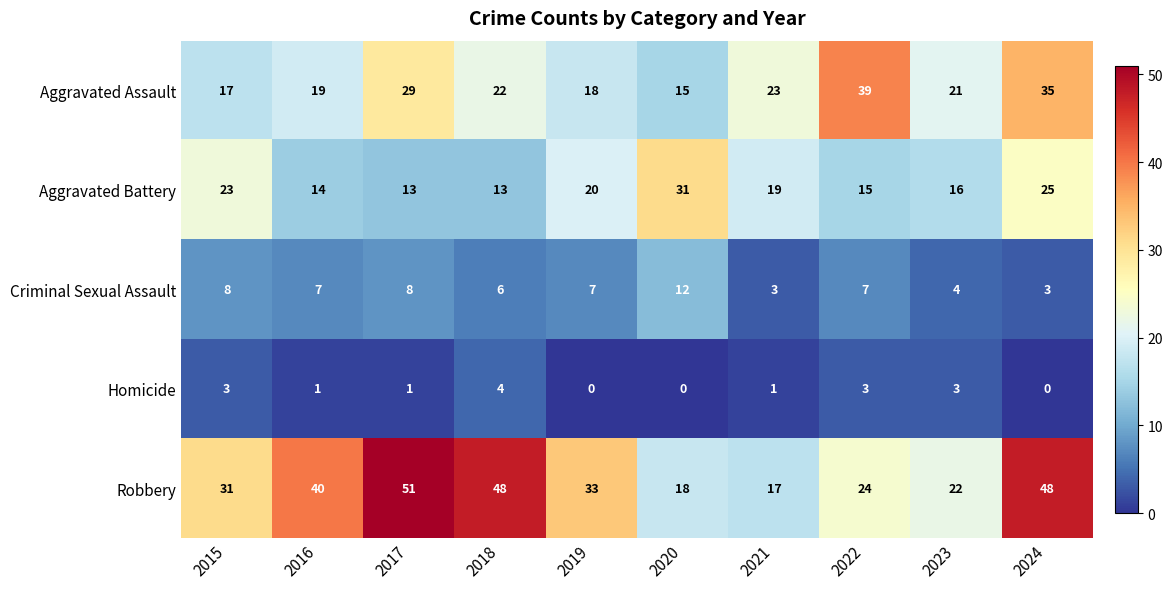

What is the sum of the Homicide values at 2017 and 2022?

4